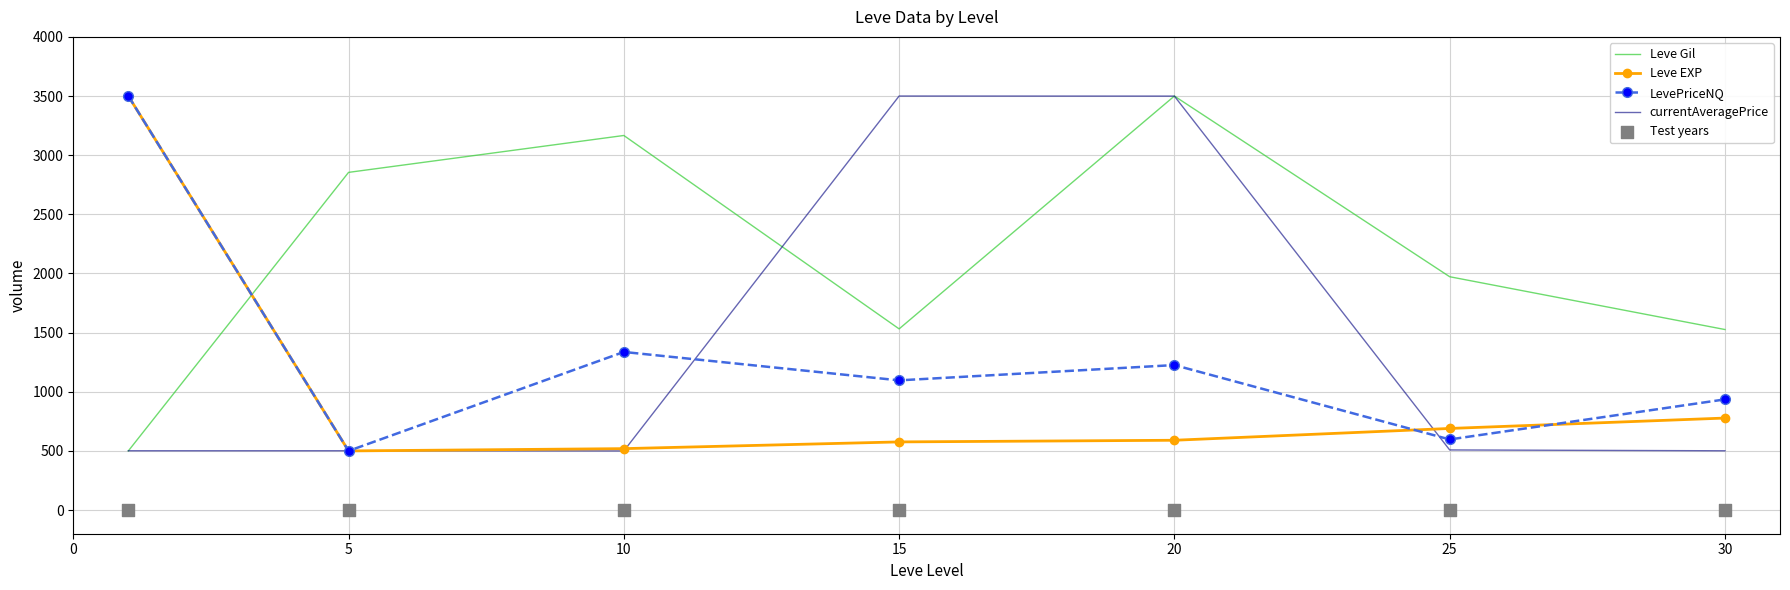

Which series has the widest spread of Y values?

Leve Gil